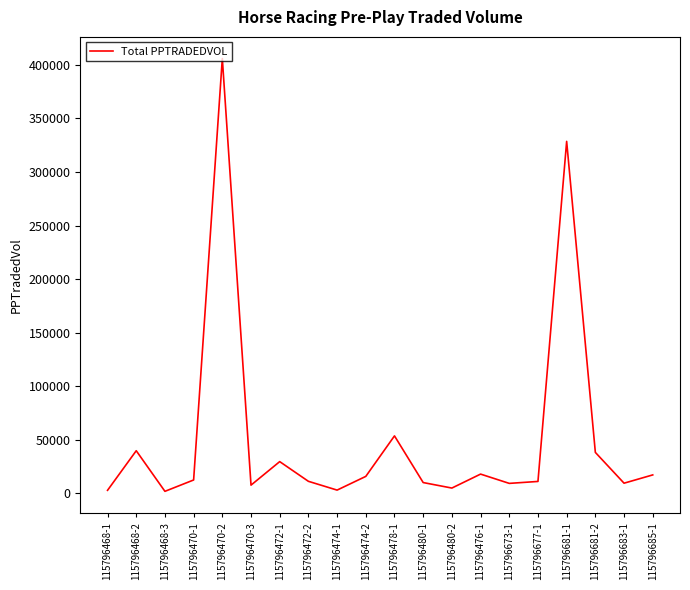

The chart shows a value of 10022.6 at 115796480-1. True or false?

True